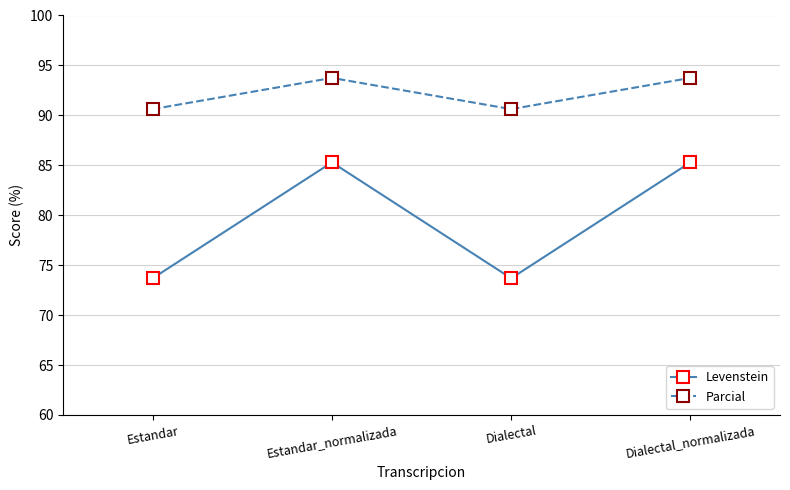

The Parcial series shows 90.6 at Estandar. True or false?

True